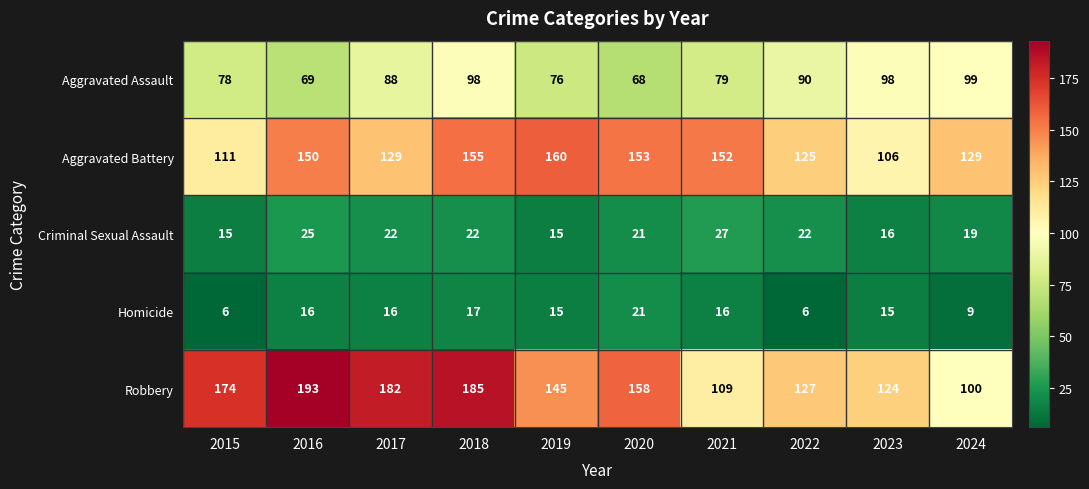

Between 2015 and 2016, which series saw the biggest shift?

Aggravated Battery